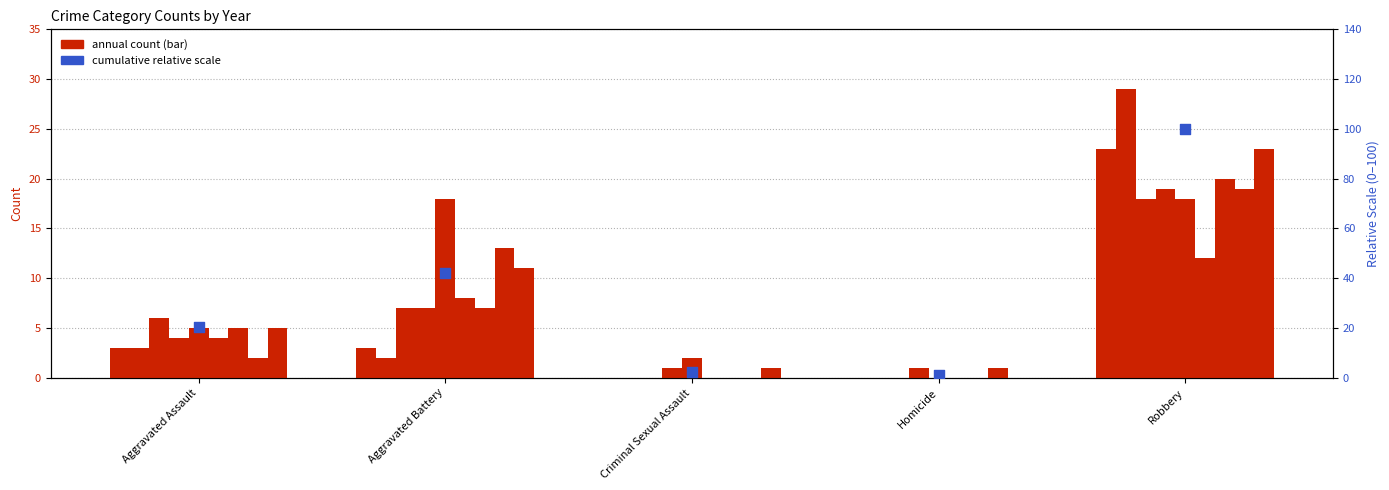

What is the ratio of the value at Aggravated Assault to the value at Aggravated Battery?

0.5